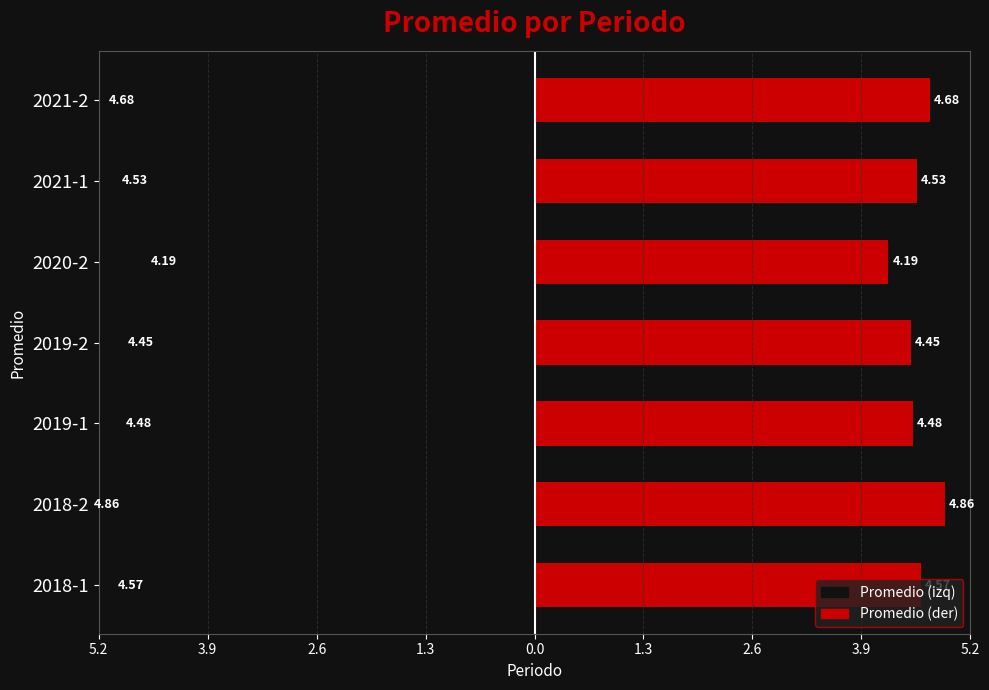

What is the average value of the Promedio (der) series?

4.5